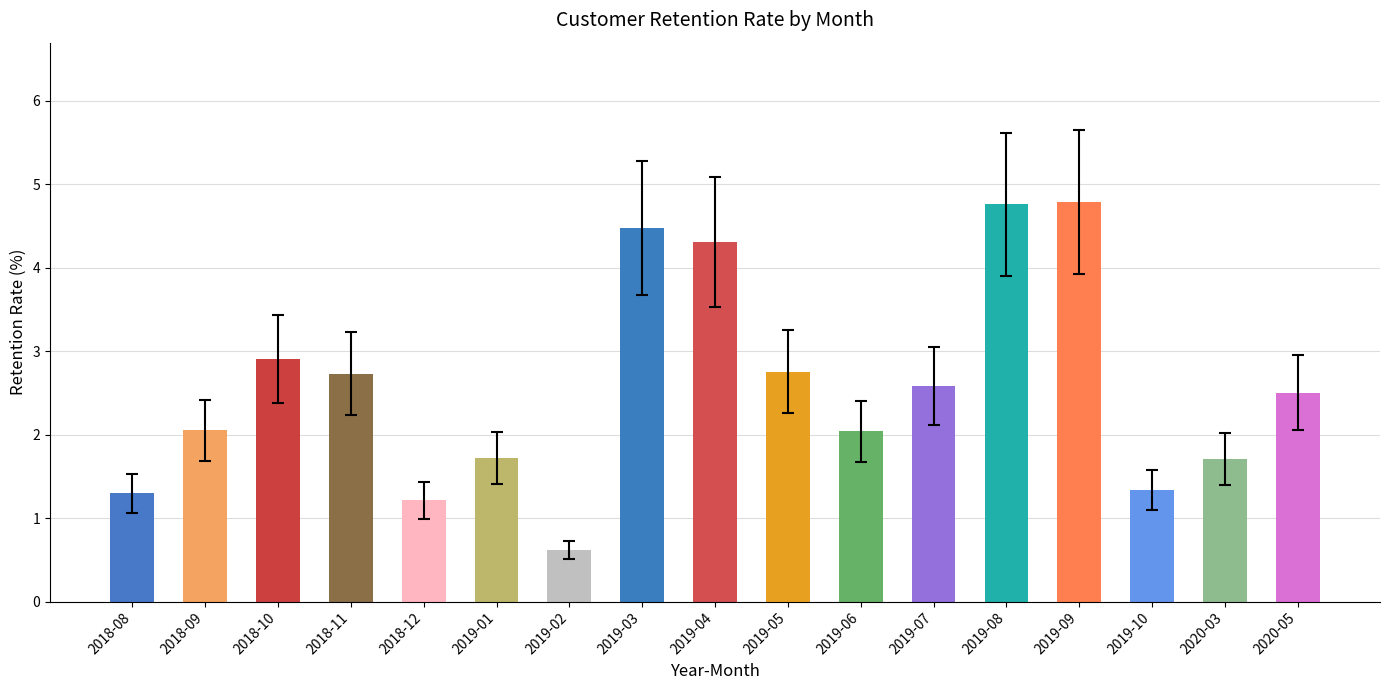

Which has a higher value, 2019-07 or 2019-02?

2019-07